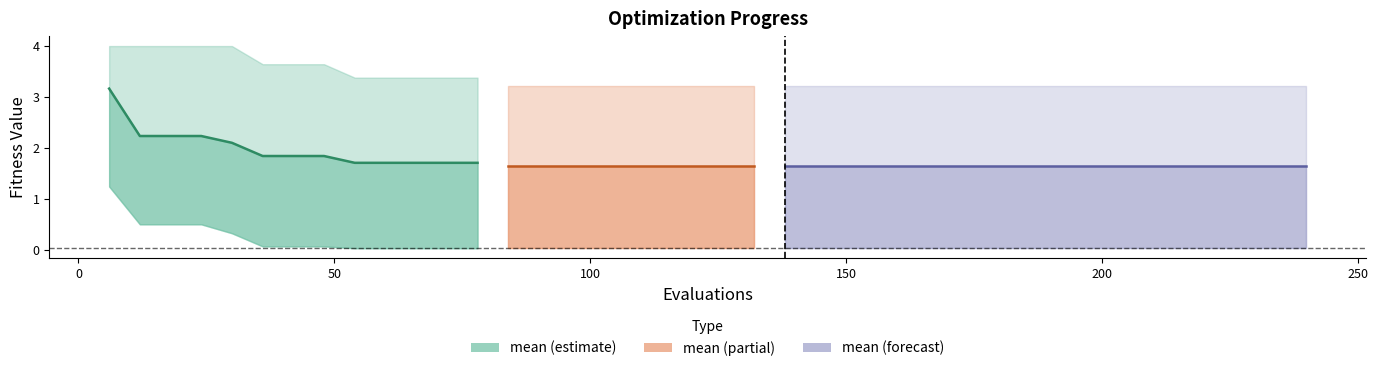

At how many categories does at least one series exceed 1?

40